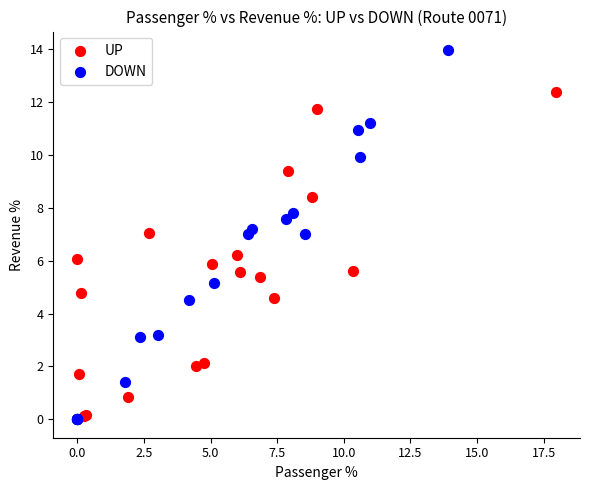

Which series has the largest Y range (max minus min)?

DOWN